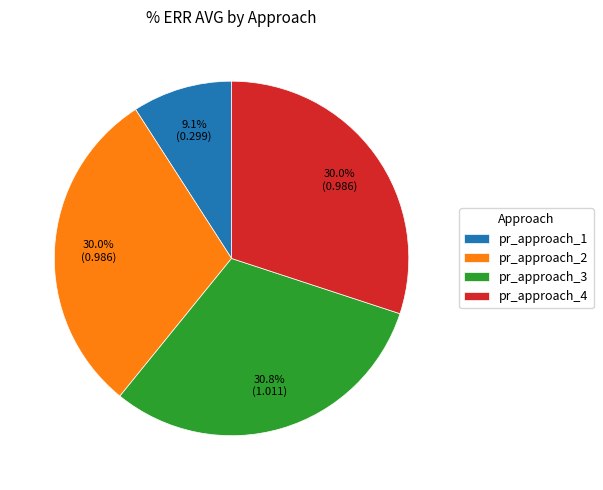

The pr_approach_2 slice represents 19% of the pie. True or false?

False